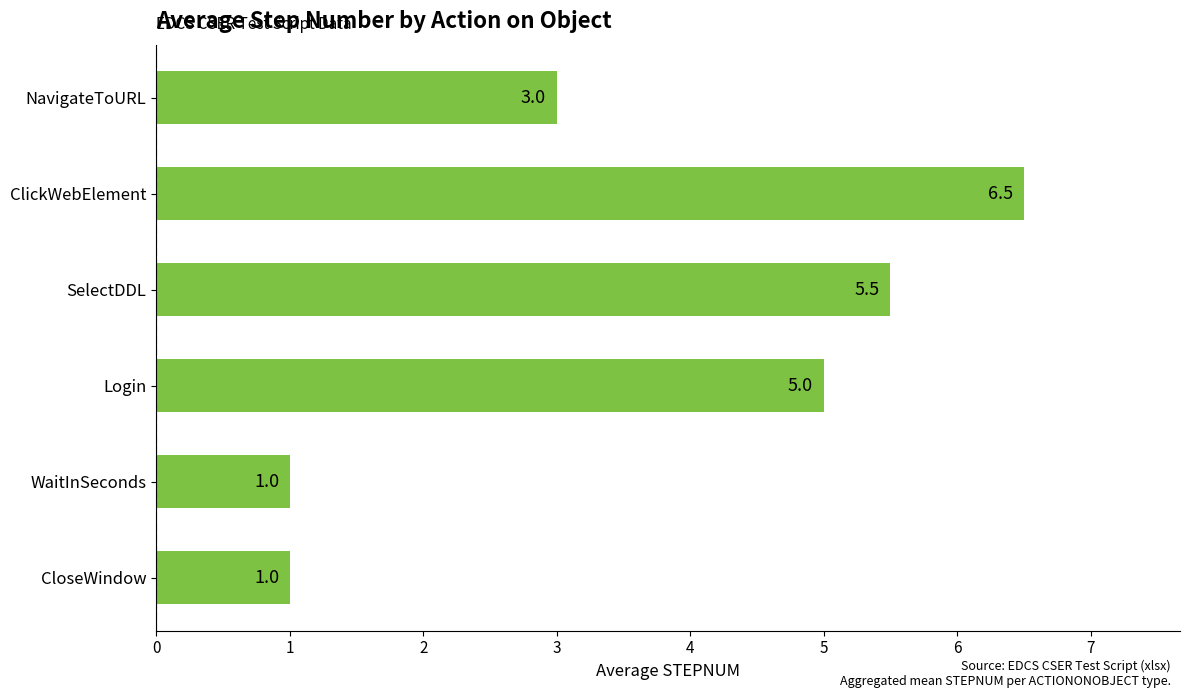

The value at NavigateToURL is 1.8. True or false?

False